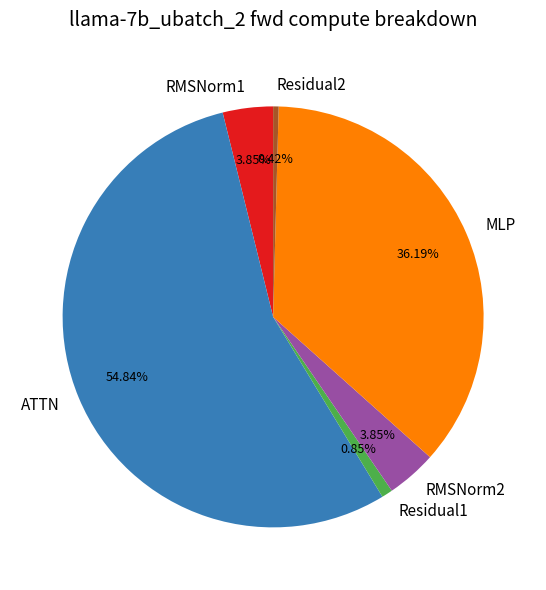

Is there any slice that represents more than half of the pie?

Yes